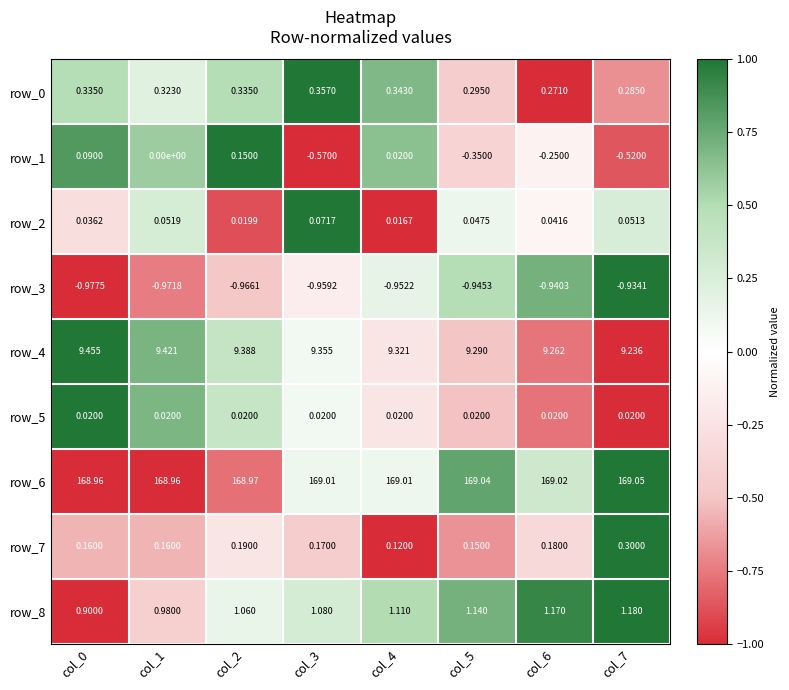

How many data points does each series have?

8